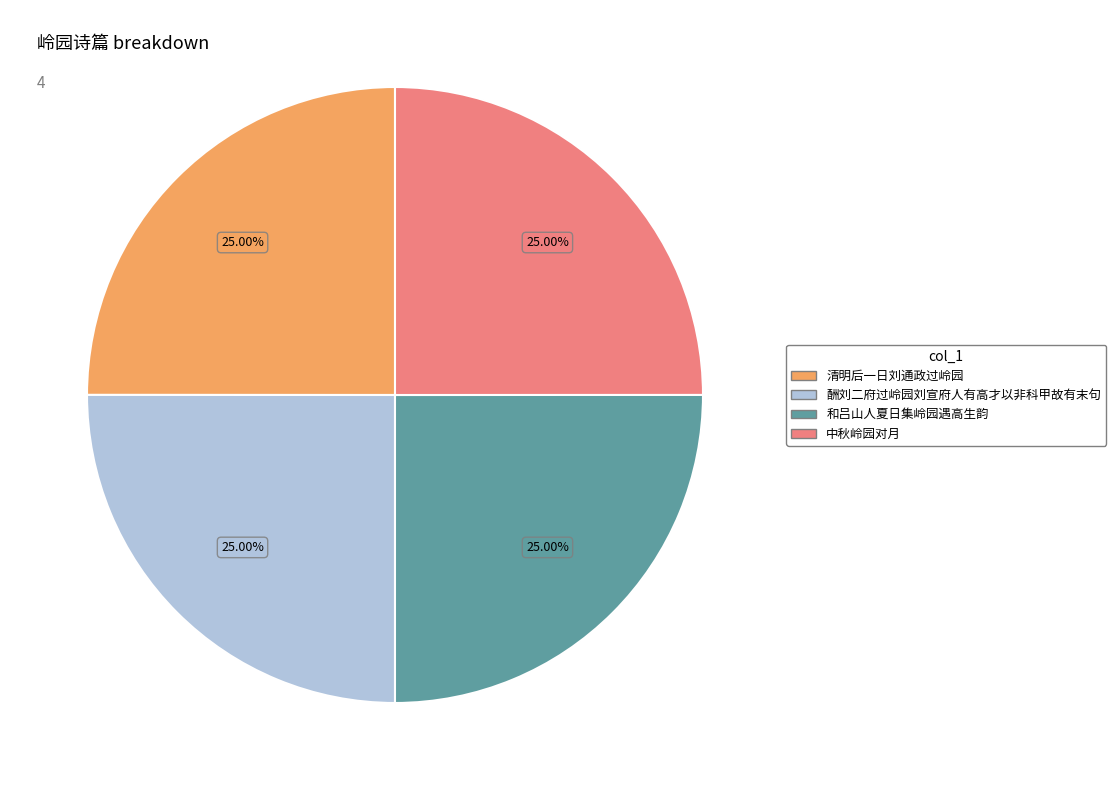

Is 和吕山人夏日集岭园遇高生韵 the majority of the pie?

No